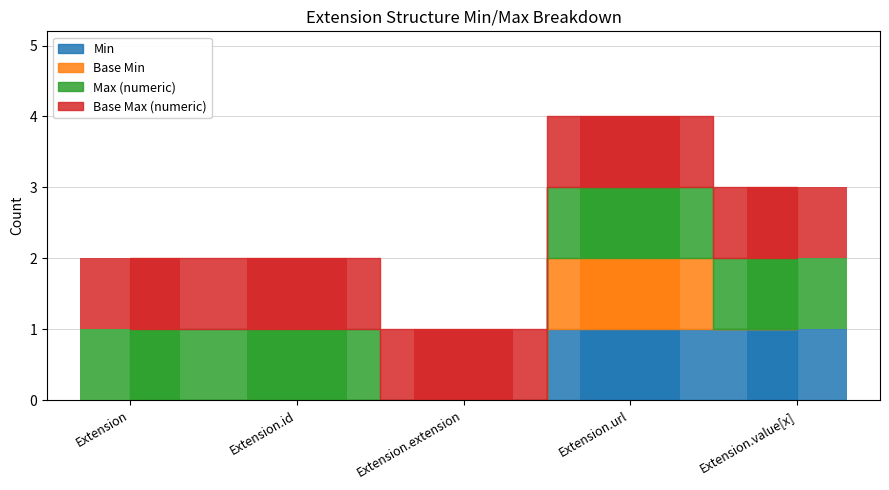

What is the difference between the highest and lowest values at Extension.value[x]?

1